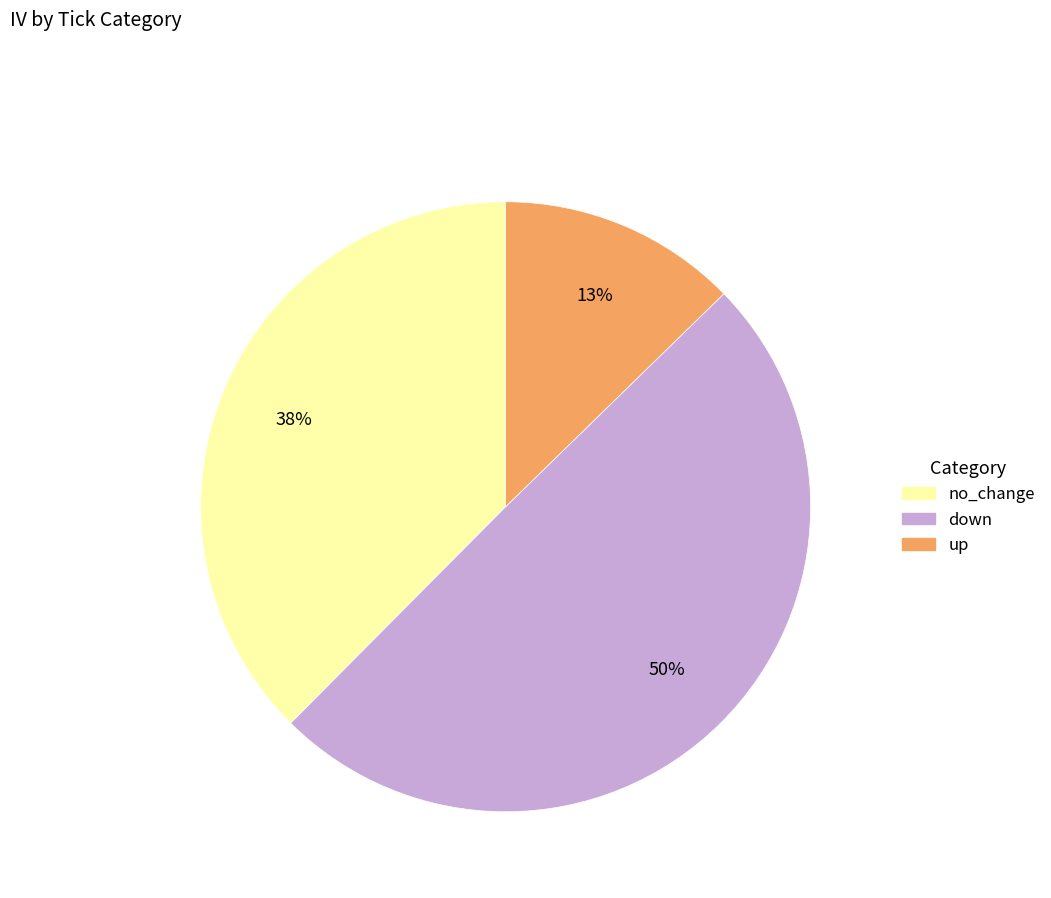

Count the number of slices in the pie.

3